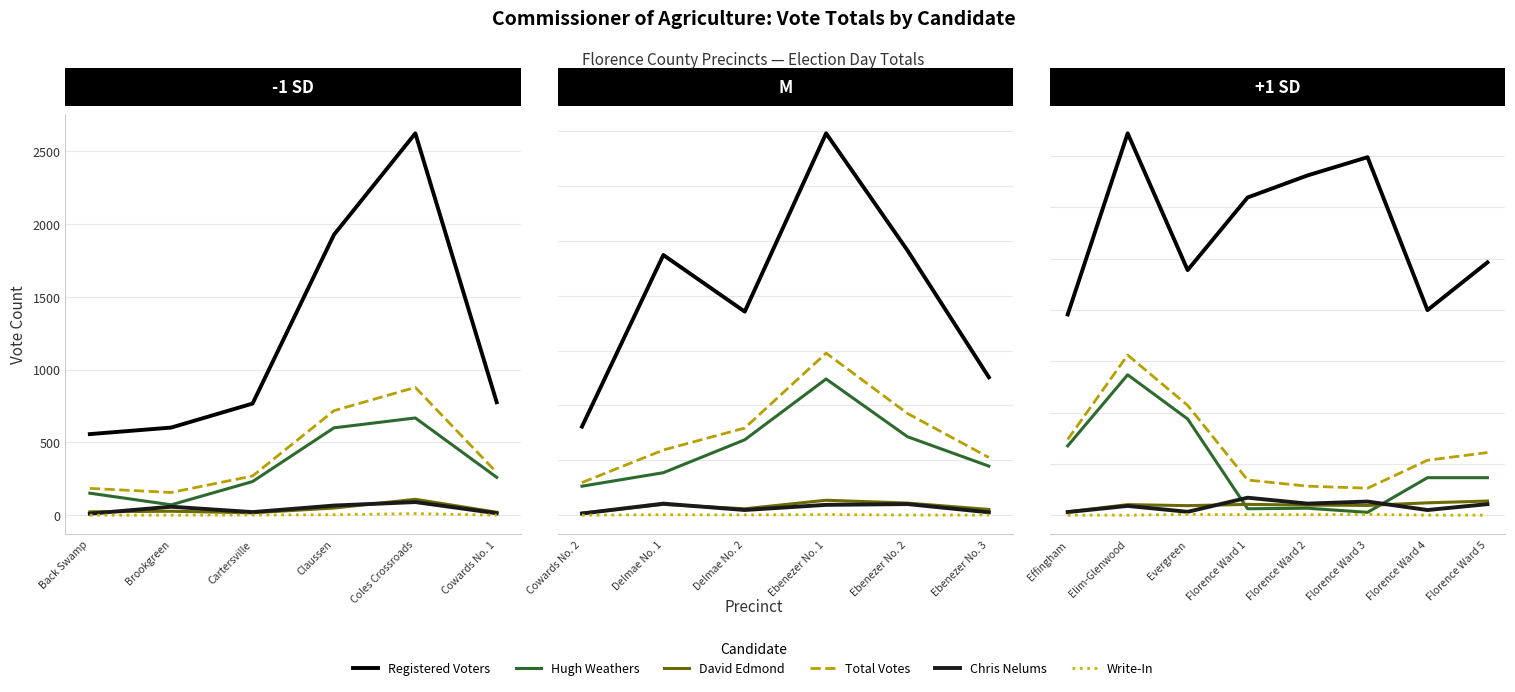

Is it true that Write-In (Total) equals 1 at 6?

False